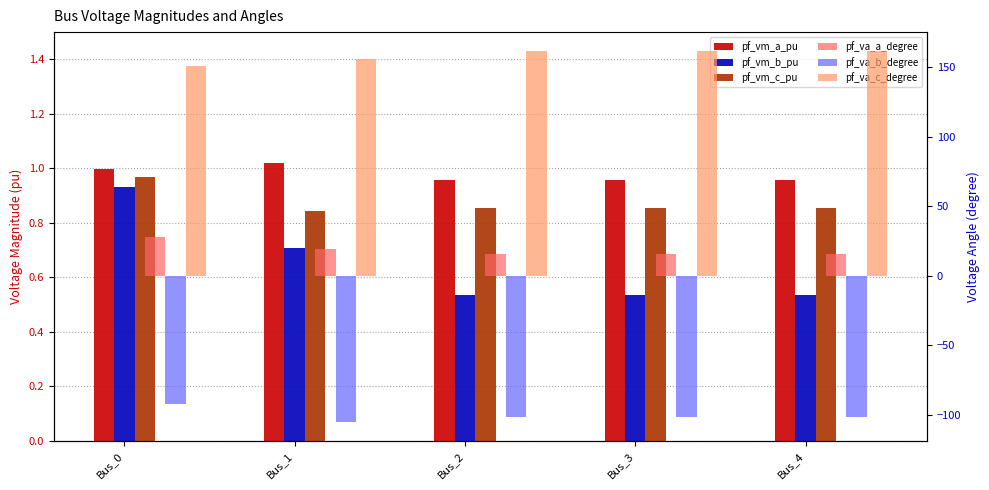

At which label is pf_vm_b_pu closest to 0?

Bus_2